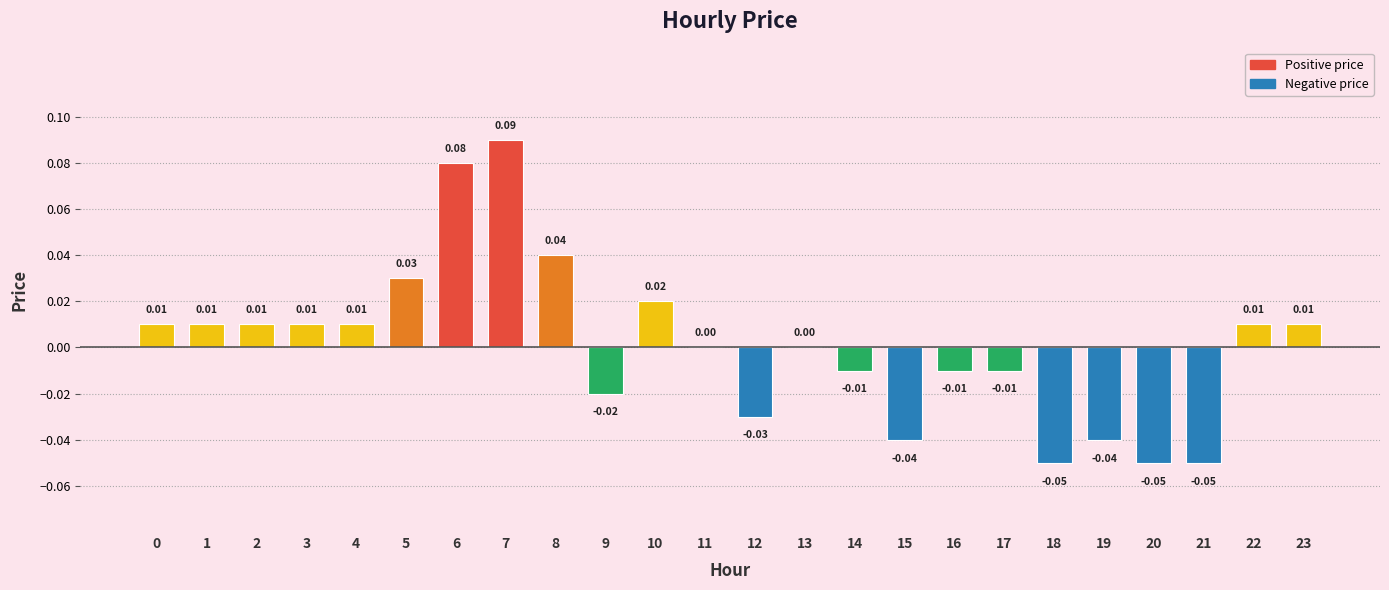

Between 18 and 14, which is larger?

14